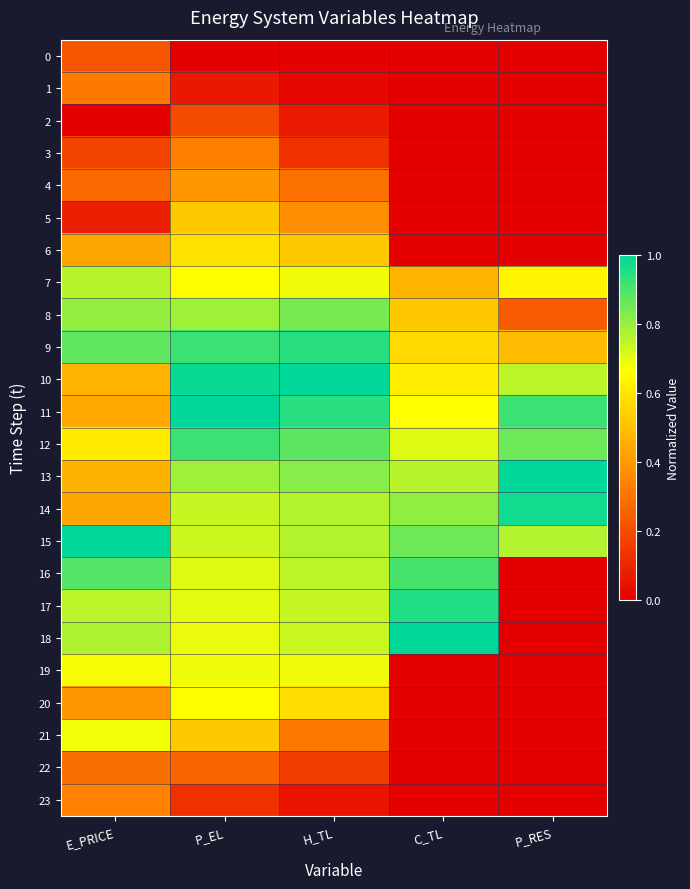

At which category does the chart reach its minimum across all series?

P_EL